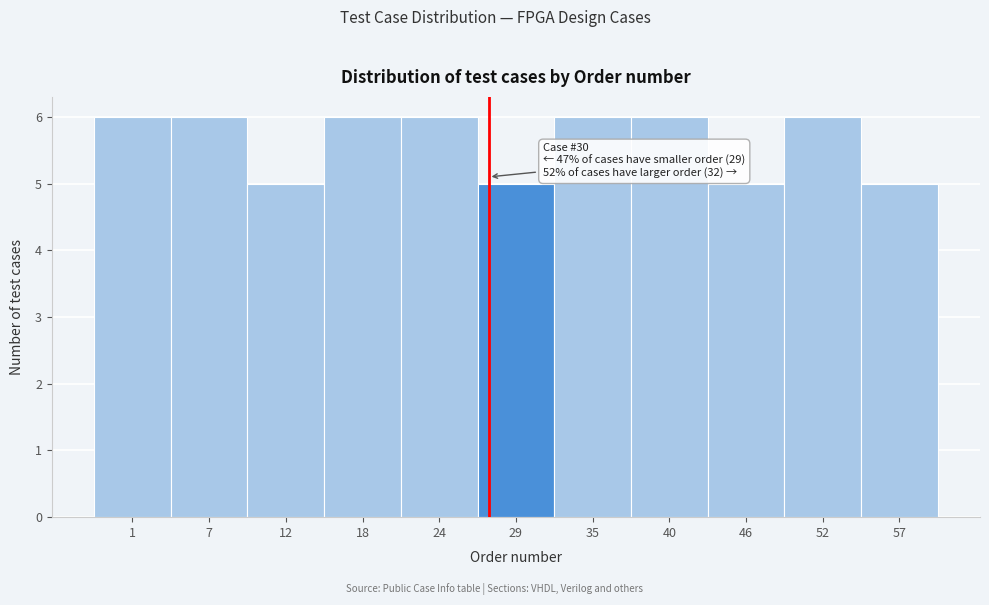

Reading left to right, what are all the values shown in this chart?

6	6	5	6	6	5	6	6	5	6	5